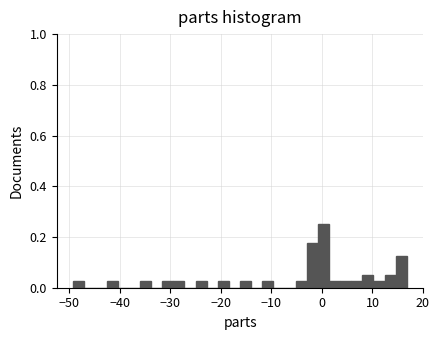

Read against the x-axis, roughly where is the centre of the tallest bar?

0